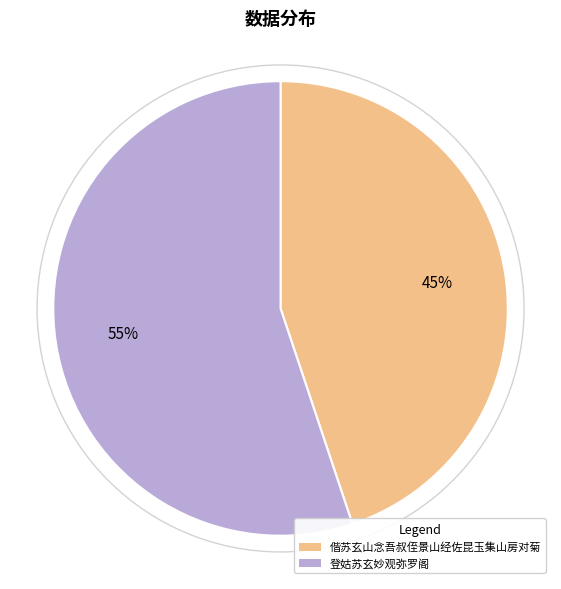

How many slices are in this pie chart?

2